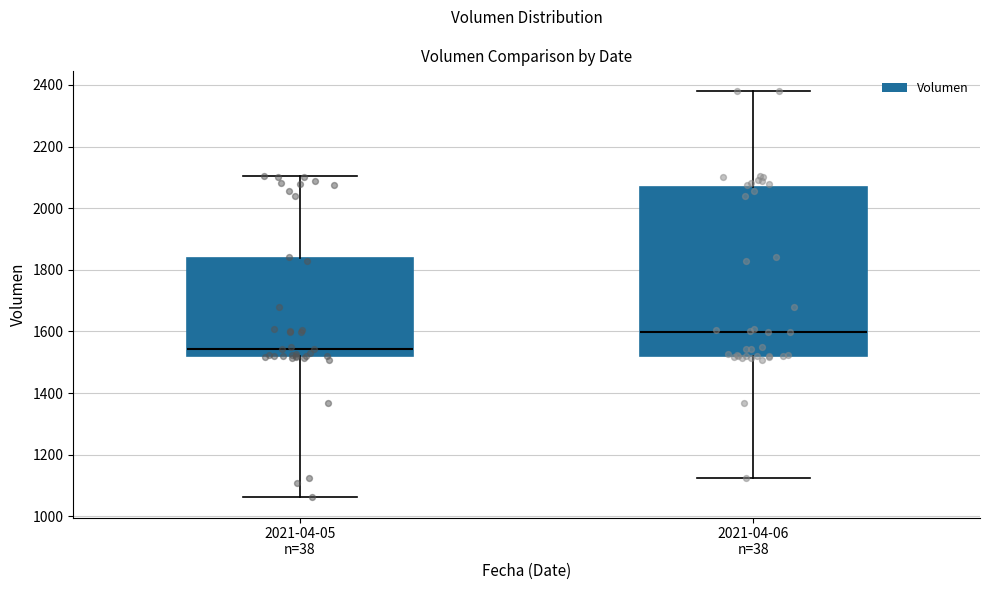

Reading left to right, transcribe this box plot: for each box, give where its median line is, the range the box spans, and where its two whiskers end, as read against the y-axis. The values are not printed on the chart, so give them approximately, as read against the axis.

2021-04-05 n=38: median 1540, box 1520 to 1840, whiskers 1060 to 2100
2021-04-06 n=38: median 1600, box 1520 to 2060, whiskers 1120 to 2380